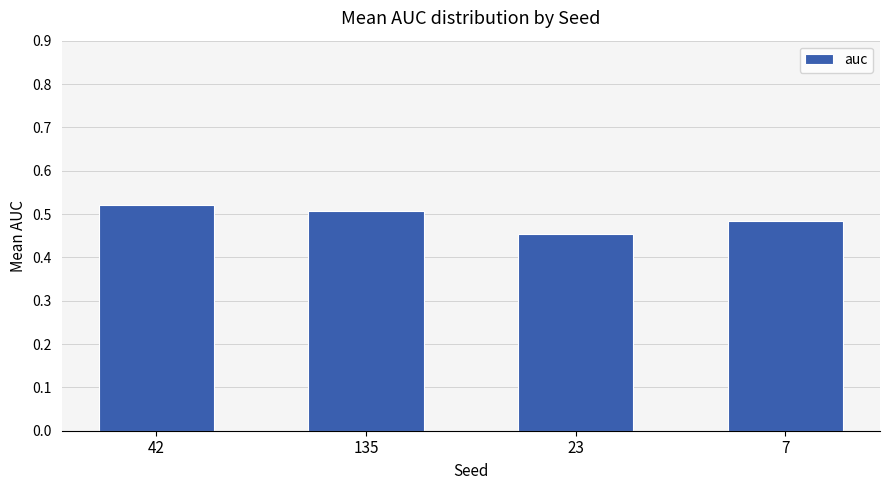

Count the values in the range 0 to 1.

4